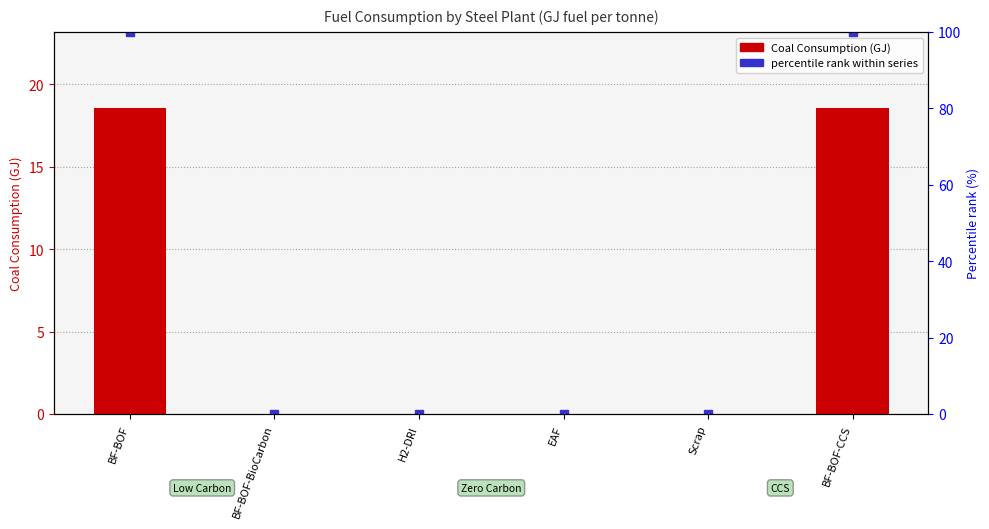

Reading left to right, extract all data points from this chart.

18.5	0.0	0.0	0.0	0.0	18.5